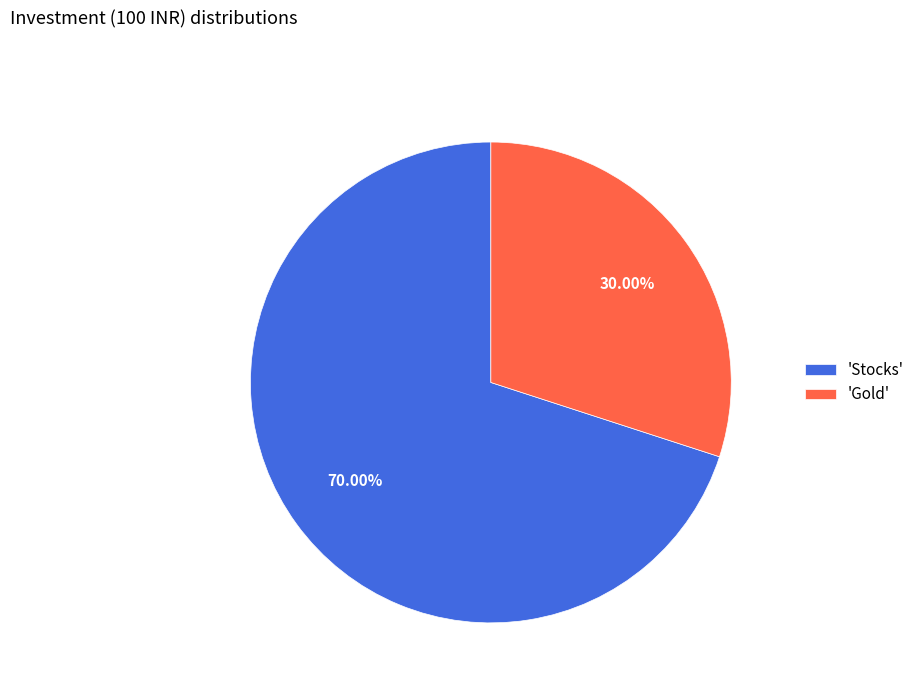

Does 'Gold' represent more than half of the total?

No